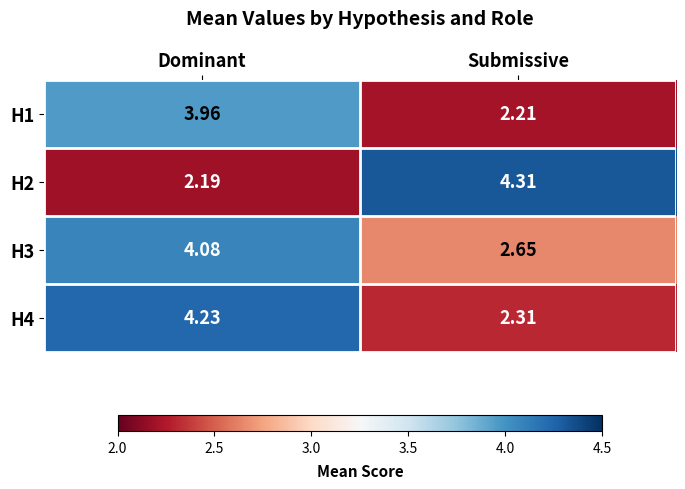

How many distinct data groups are displayed?

4